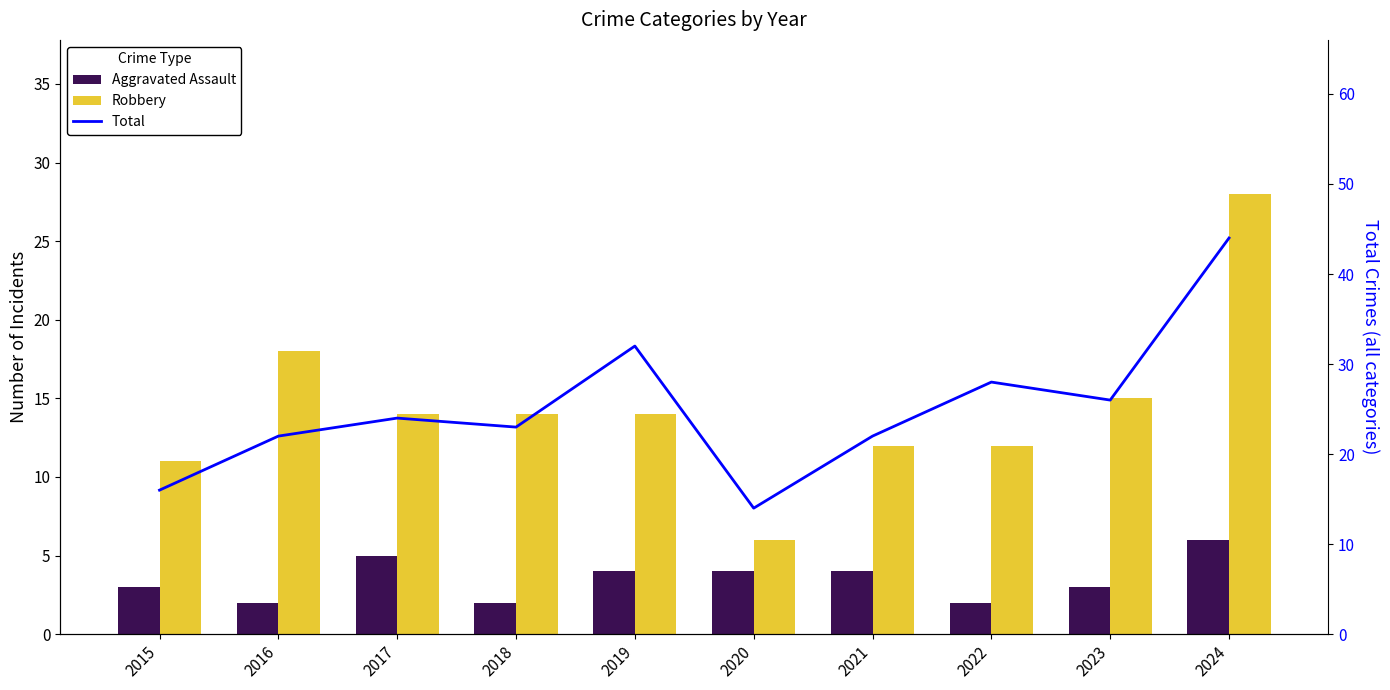

What are all the series names shown in the legend?

Aggravated Assault, Robbery, Total